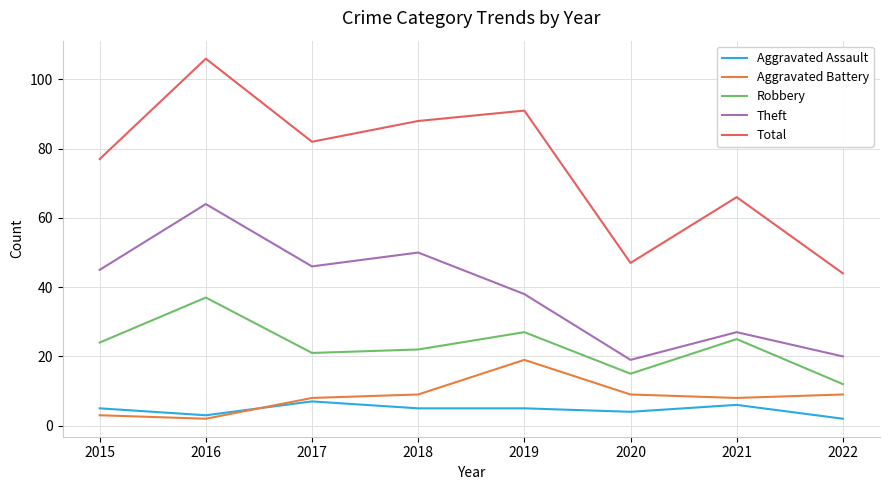

What is the highest value of the Total series?

106